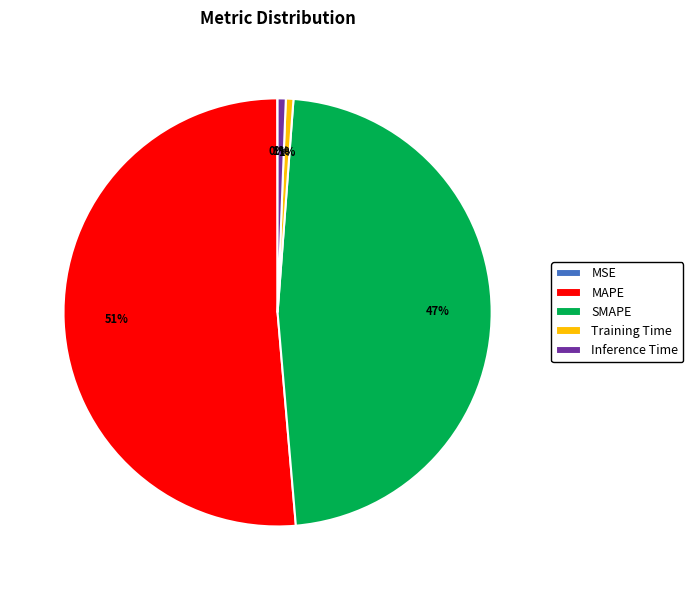

To the nearest percent, what percentage of the pie is Training Time?

1%